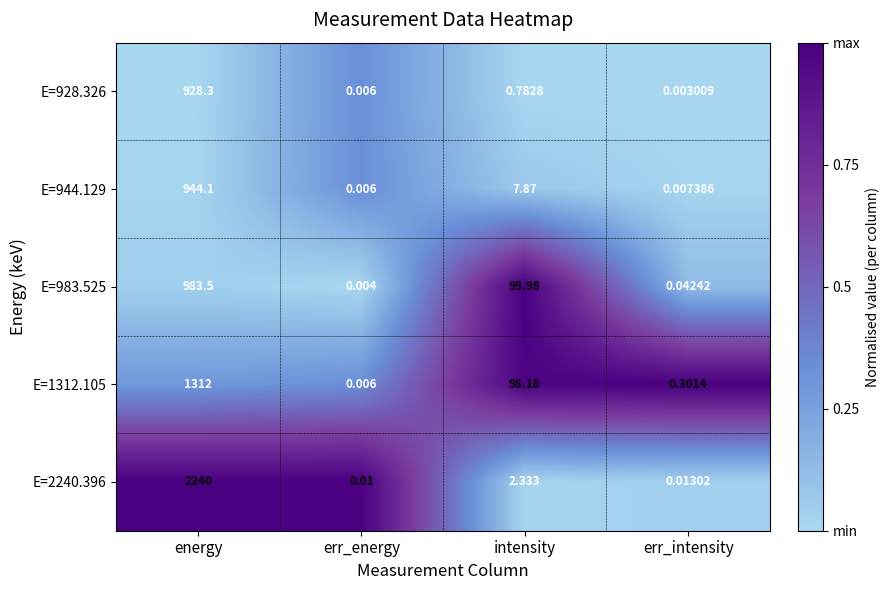

At which category is the sum across all series the highest?

energy